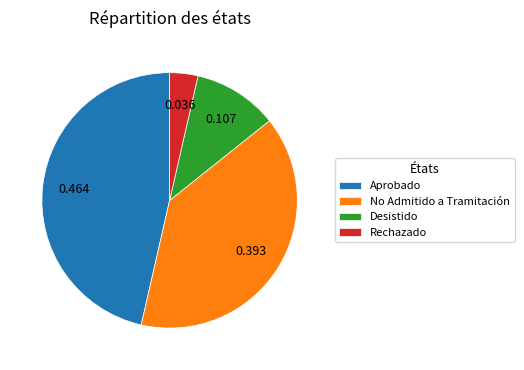

Do Rechazado and No Admitido a Tramitación together represent more than half of the pie?

No